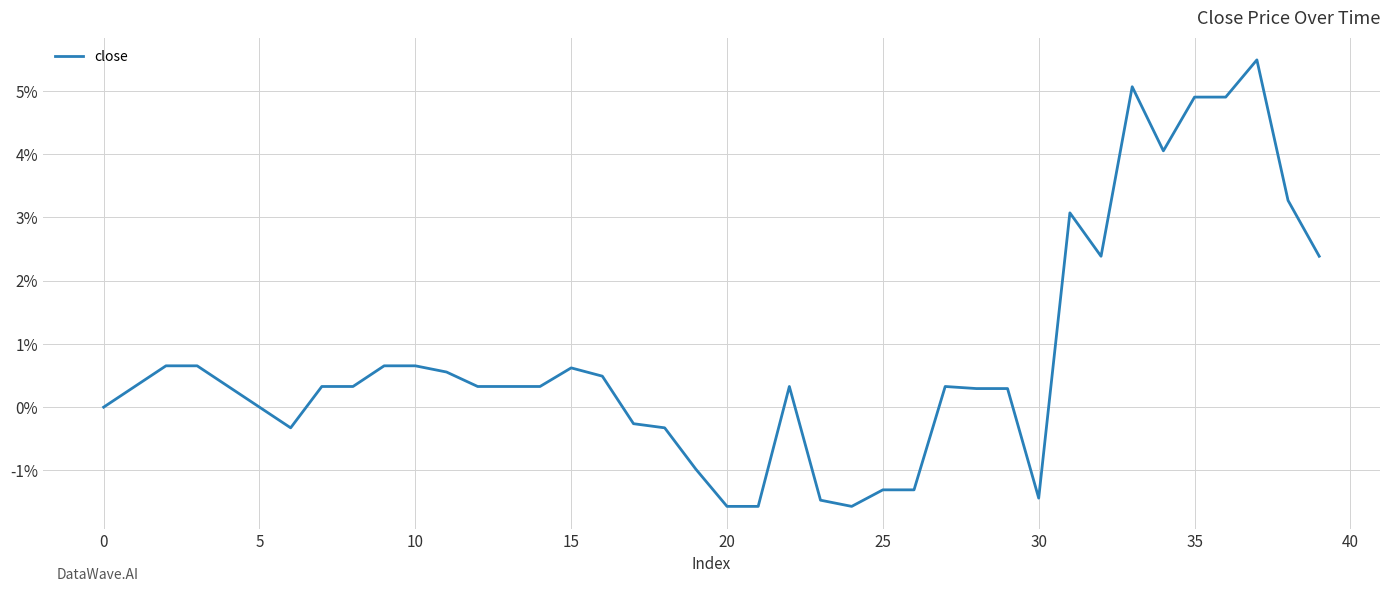

What is the difference between the maximum and minimum values?

7.1